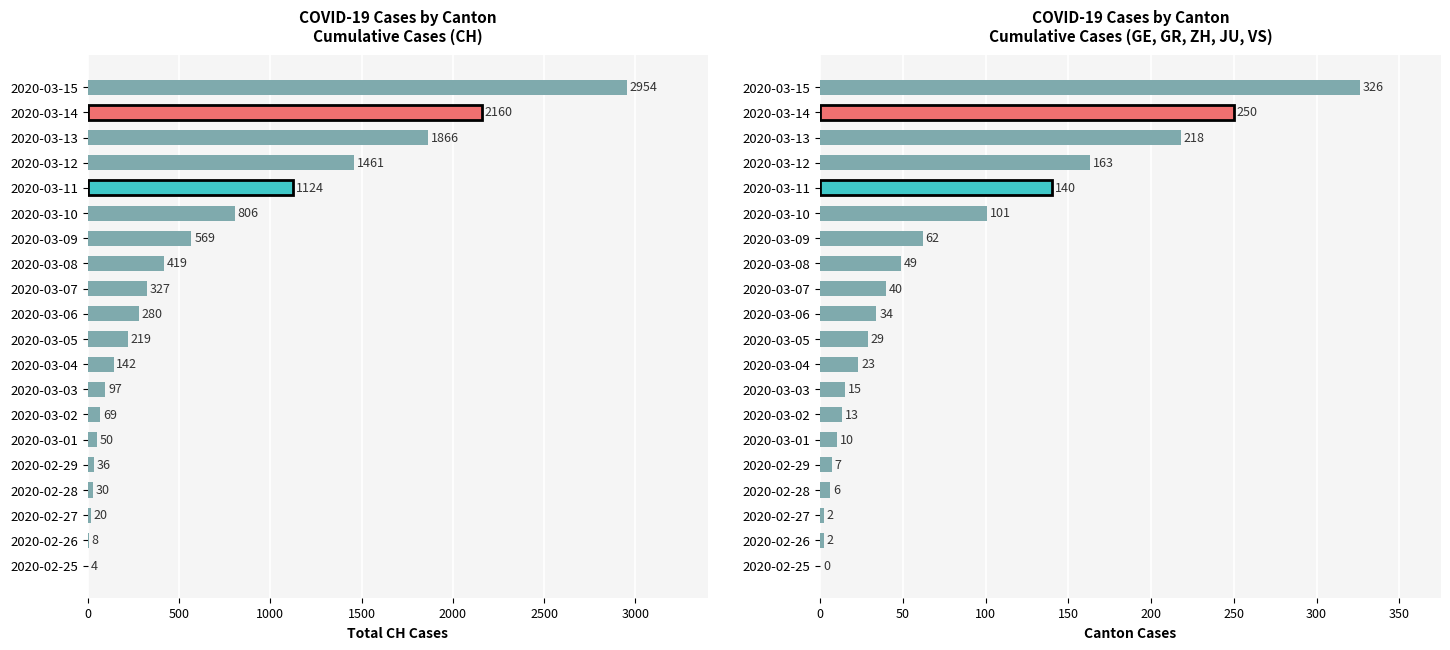

What is the difference between the GR values at 2020-03-08 and 2020-02-25?

18